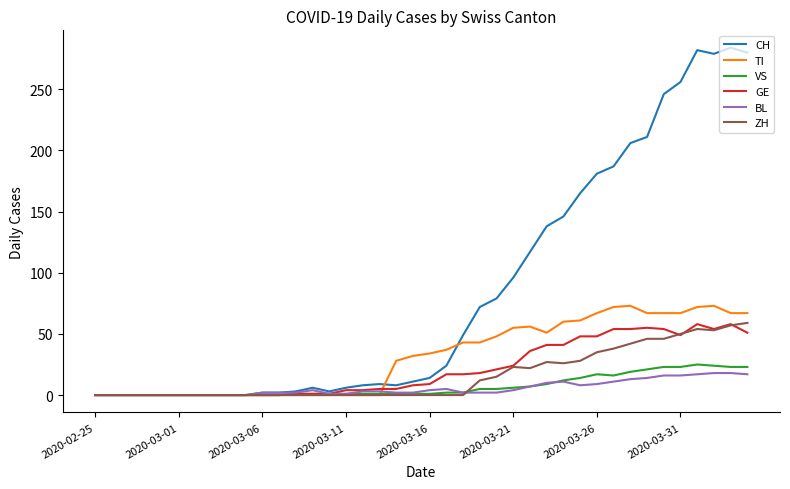

Which series has the widest spread of values?

CH